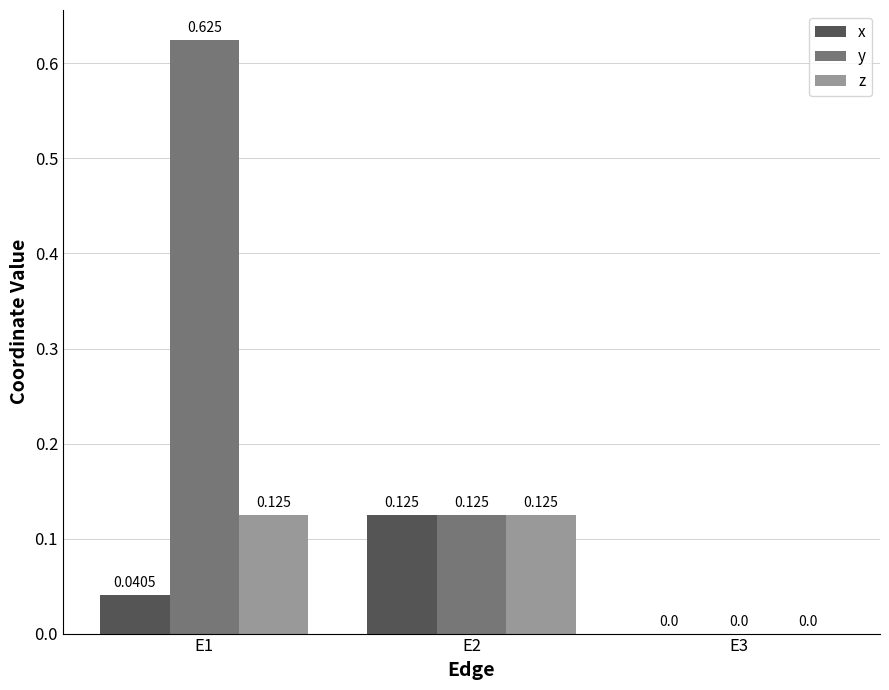

At which category is the sum across all series the highest?

E1